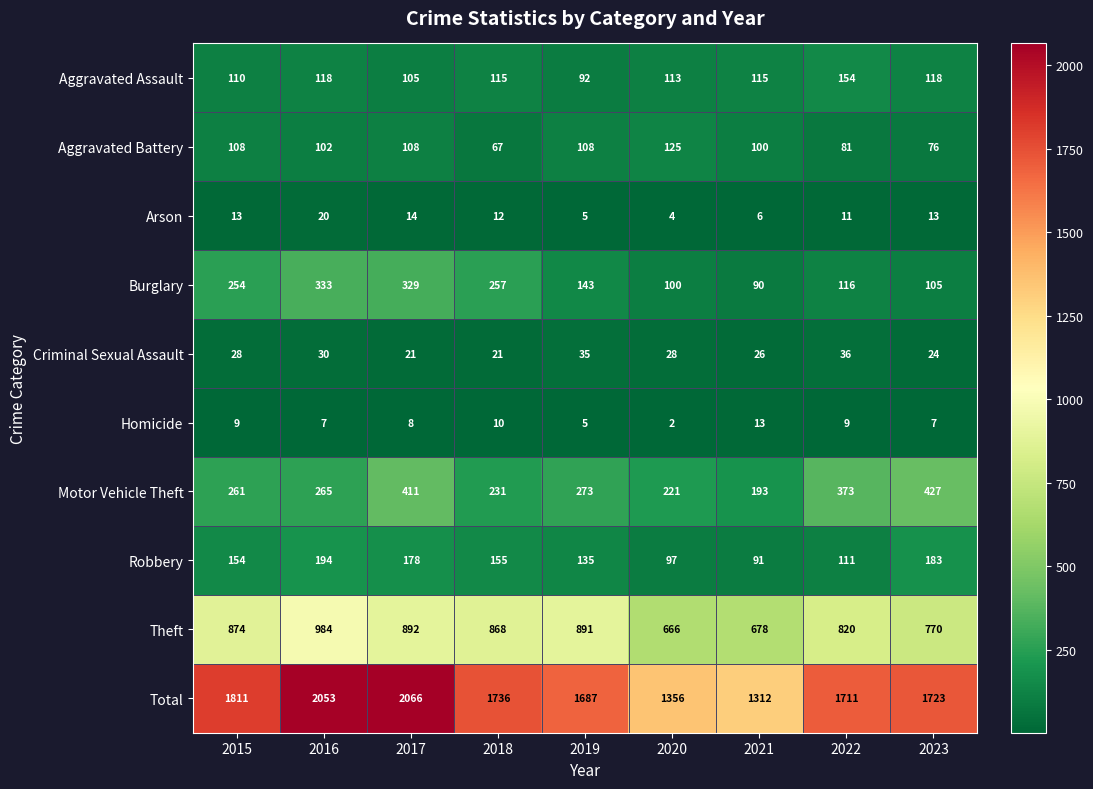

At which category is the sum across all series the highest?

2017